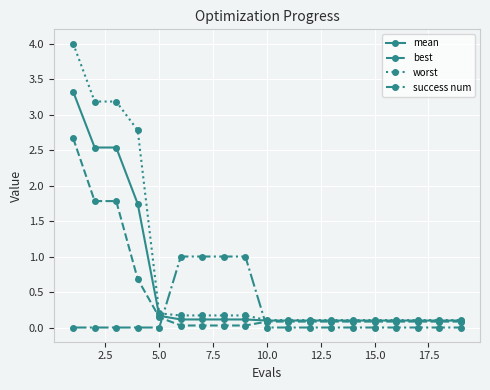

Which series has the largest total across all categories?

worst